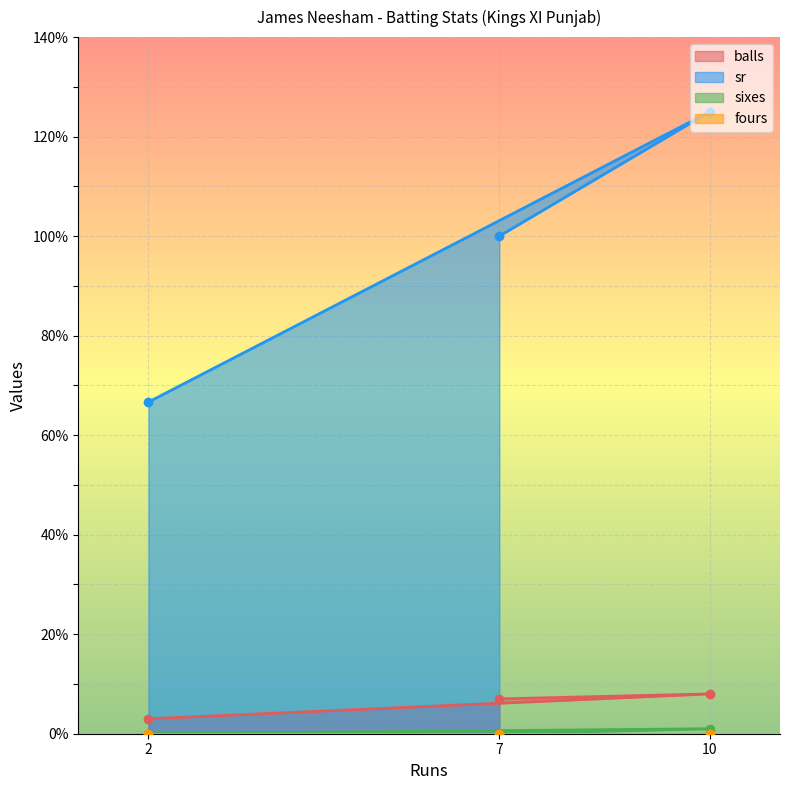

At how many categories does at least one series exceed 57?

3